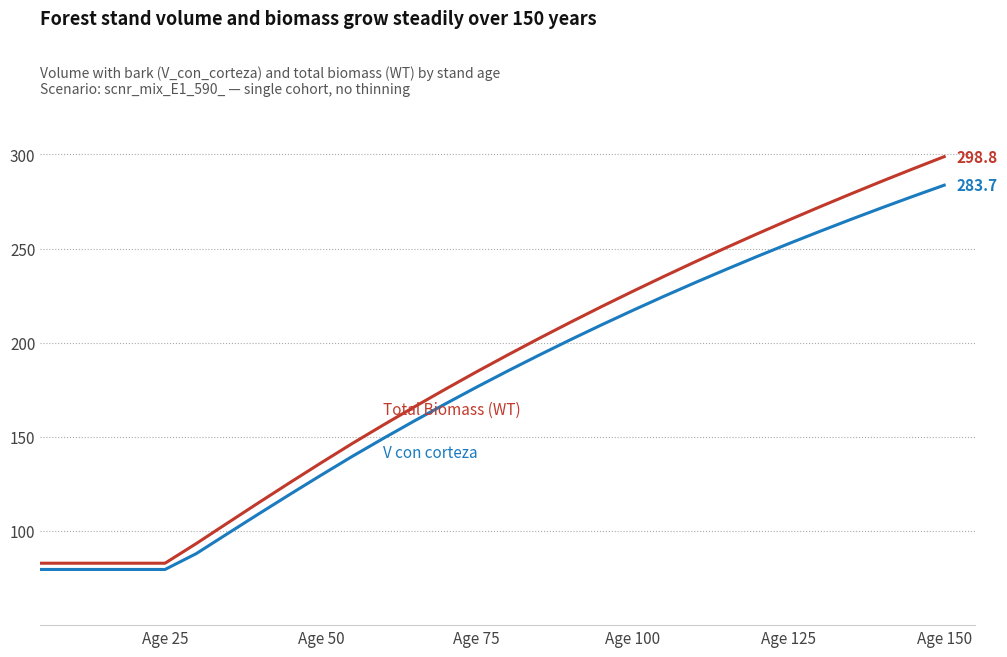

What is the greatest value displayed?

298.8